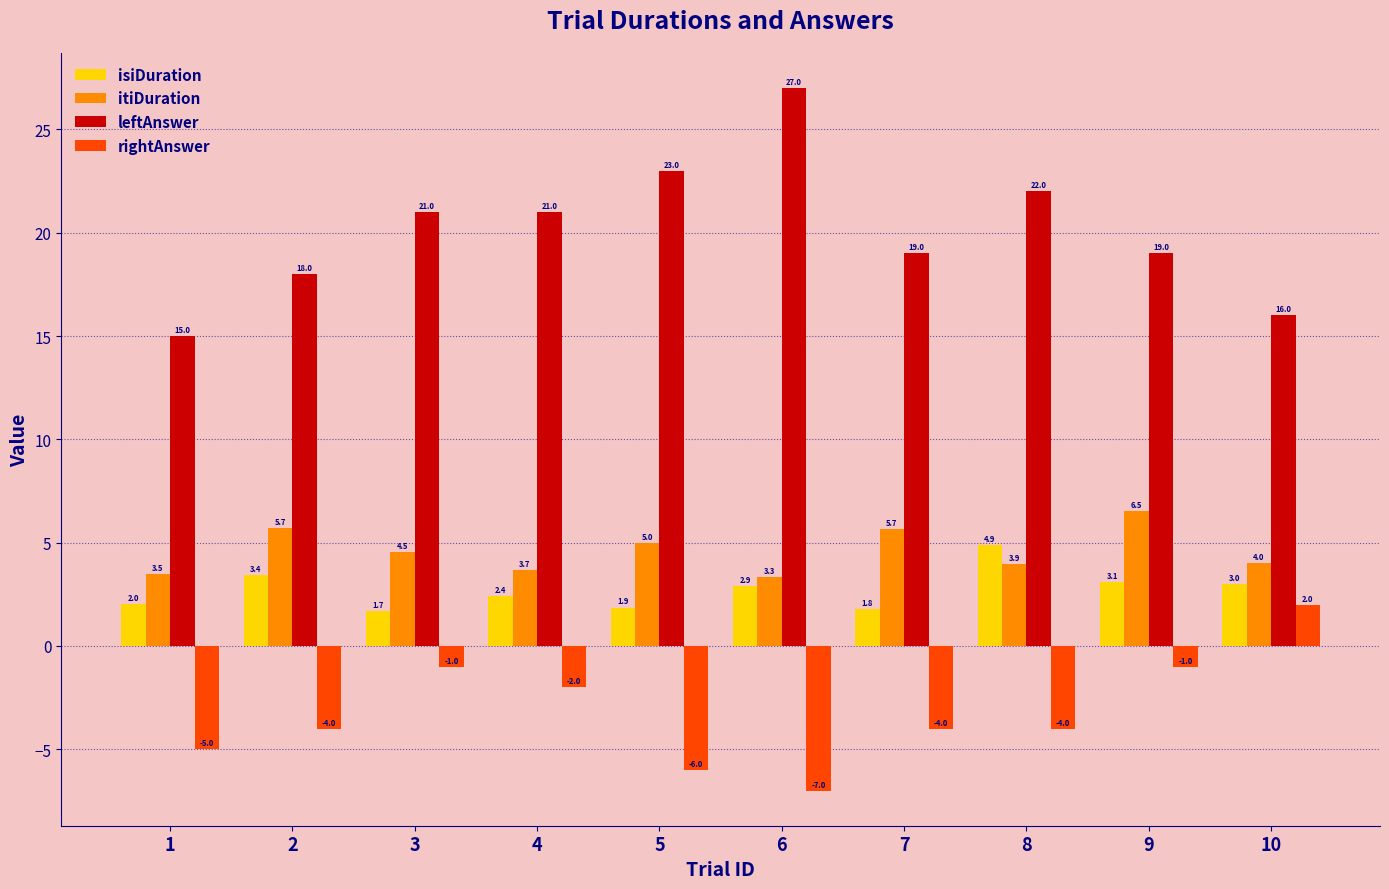

Is it true that rightAnswer equals -4.0 at 7?

True